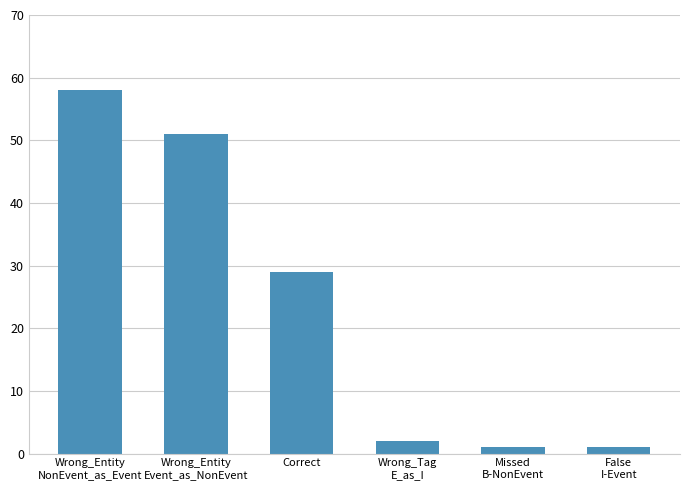

What is the label of the 1st bar from the left?

Wrong_Entity
NonEvent_as_Event